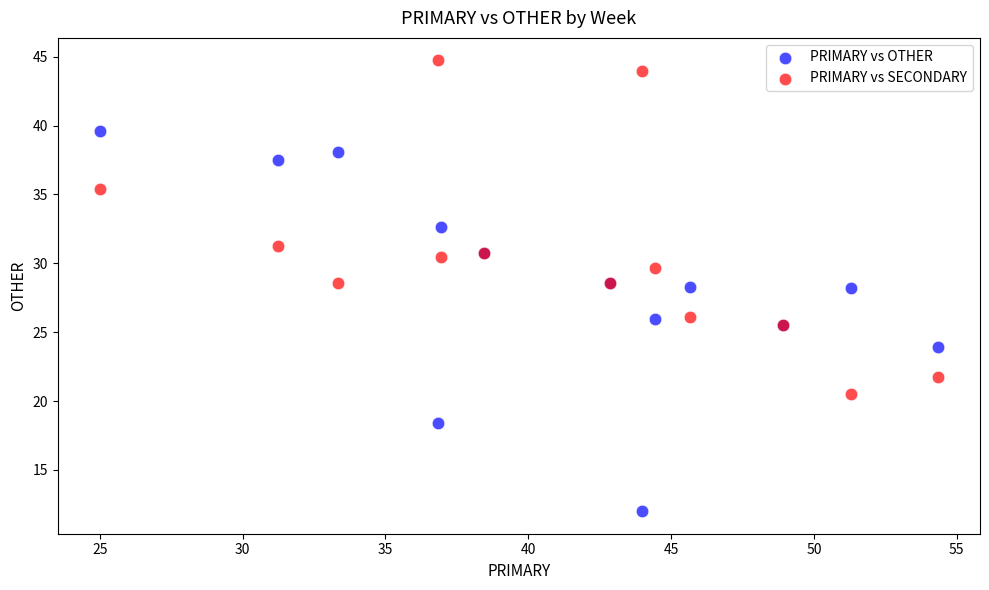

Which series contains the highest Y value?

PRIMARY vs SECONDARY